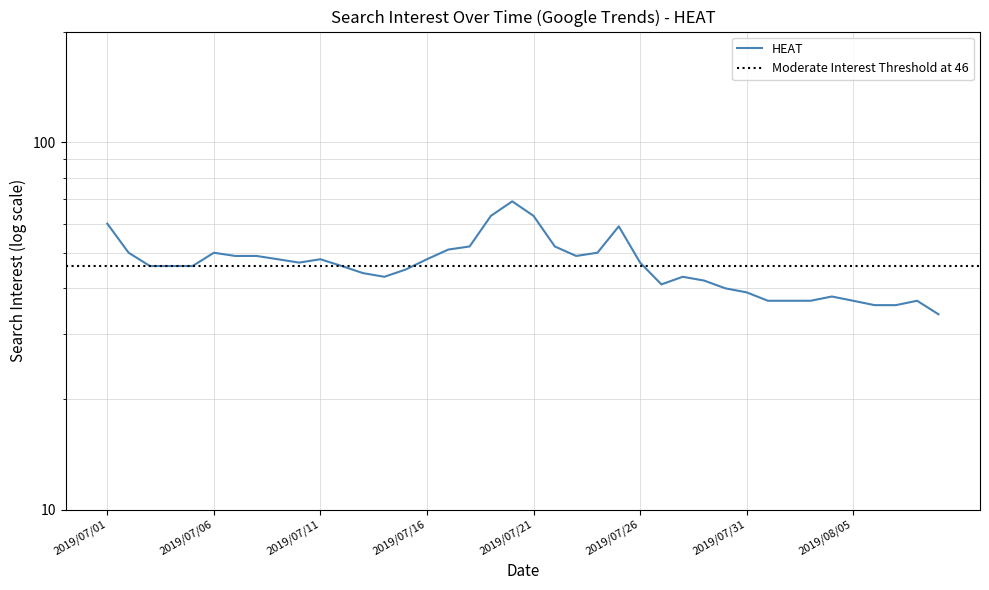

What is the sum of the values at 2019/07/09 and 2019/08/09?

82